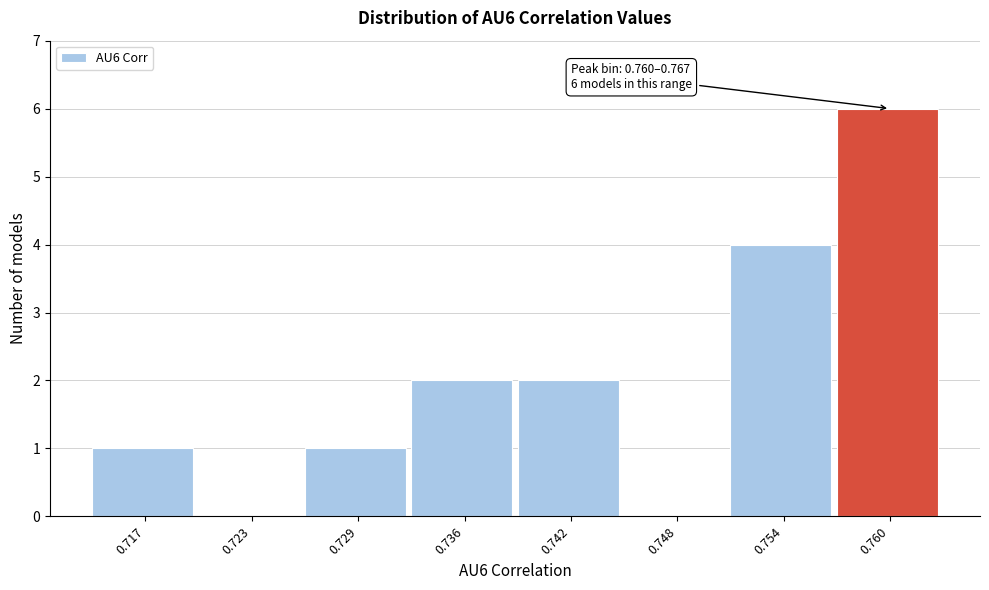

Reading left to right, what are all the values shown in this chart?

0.717=1	0.723=0	0.729=1	0.736=2	0.742=2	0.748=0	0.754=4	0.760=6